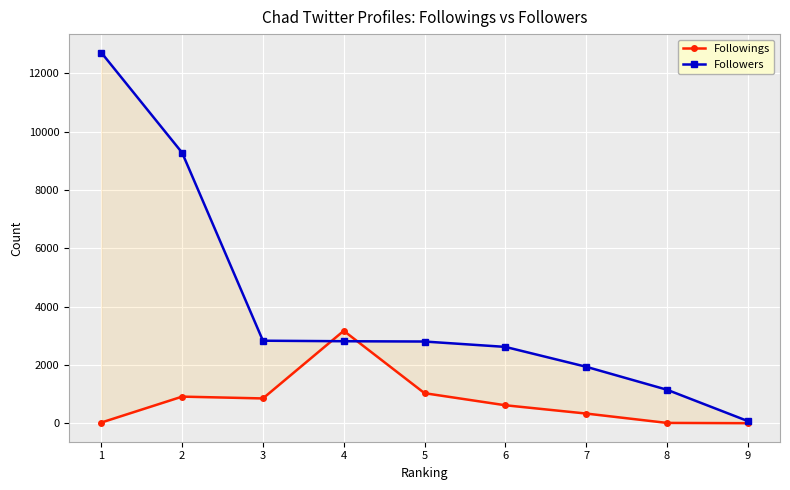

What is the difference between the maximum and minimum values in the Followings series?

3167